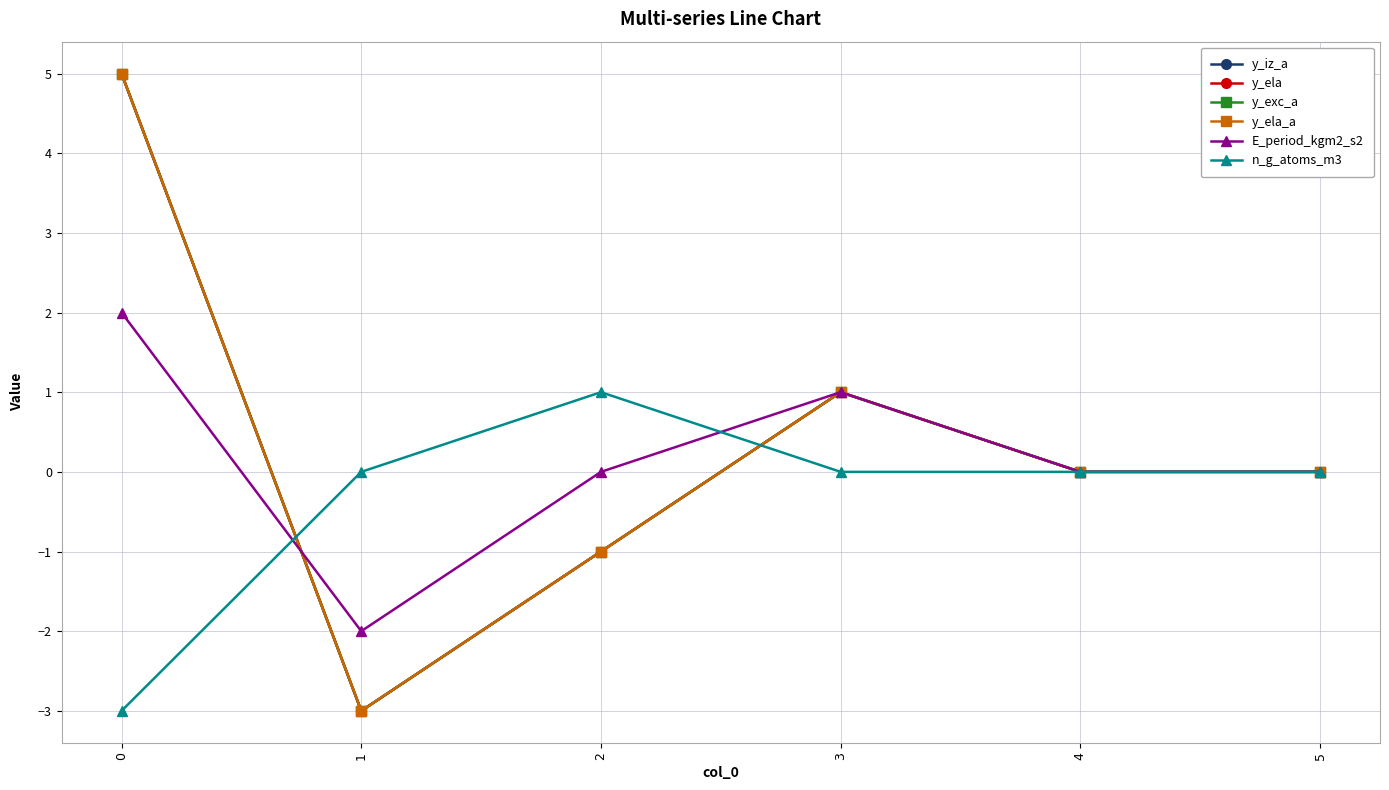

True or false: E_period_kgm2_s2 and y_ela_a cross at least once.

True